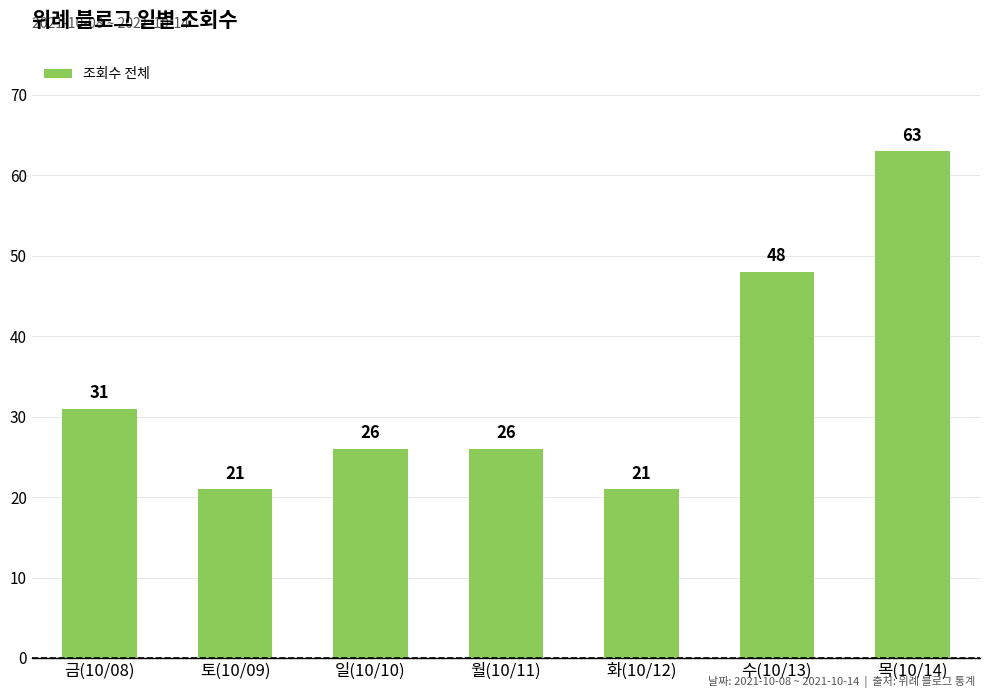

How many values are between 21 and 48?

6